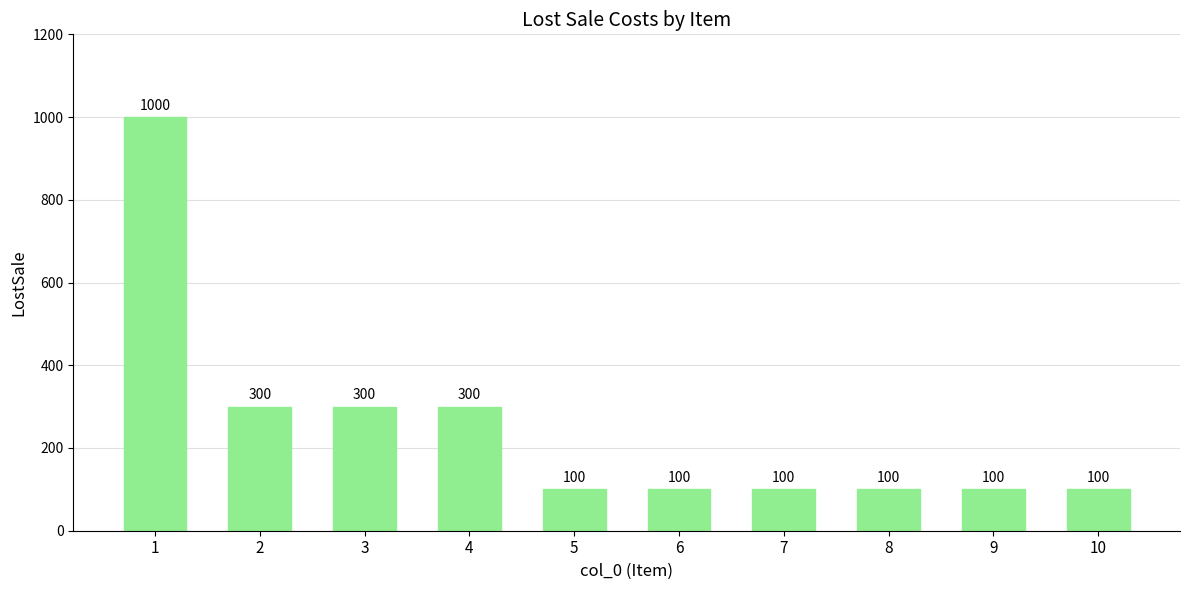

Between 3 and 8, which is larger?

3